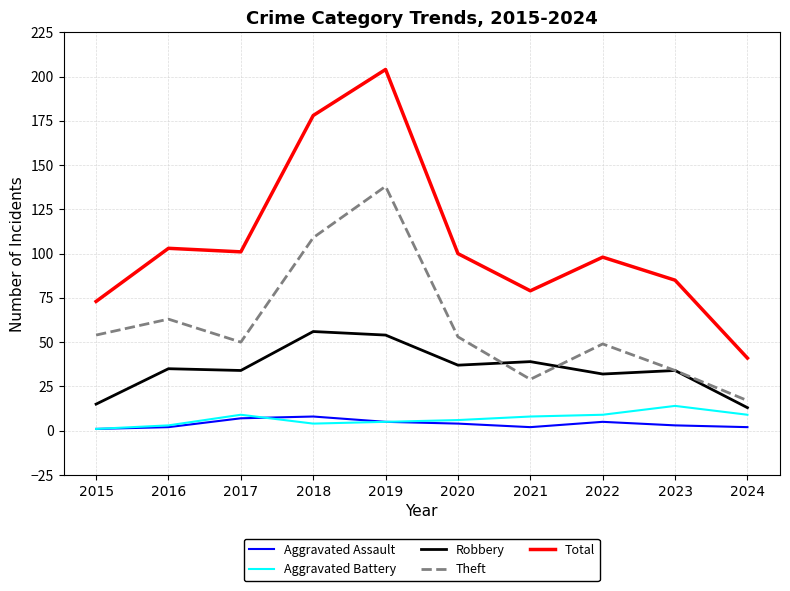

What is the total value across all series at 2024?

82